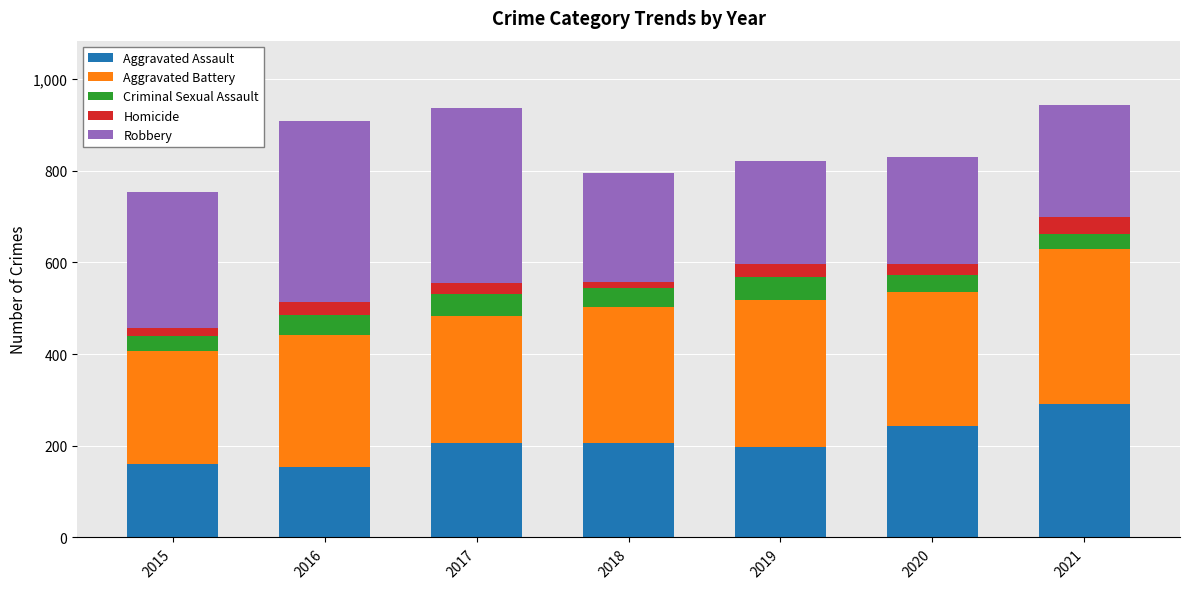

At which label does Aggravated Assault reach its peak?

2021